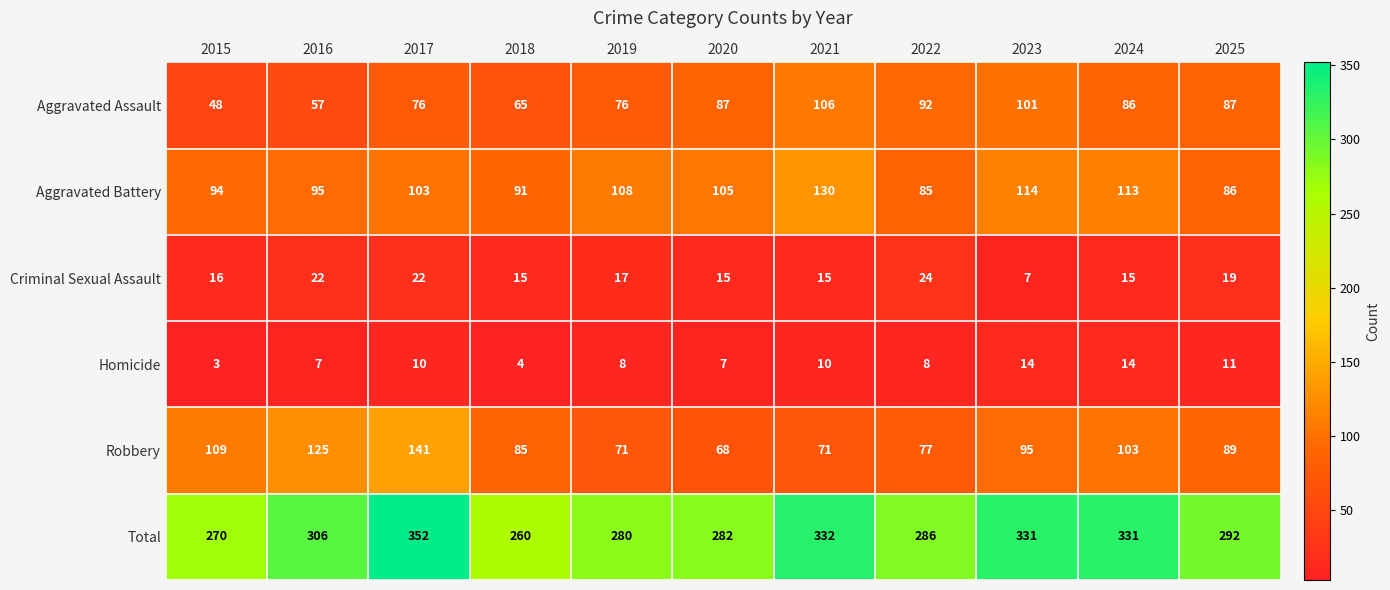

True or false: Aggravated Assault has a value of 121 at 2025.

False